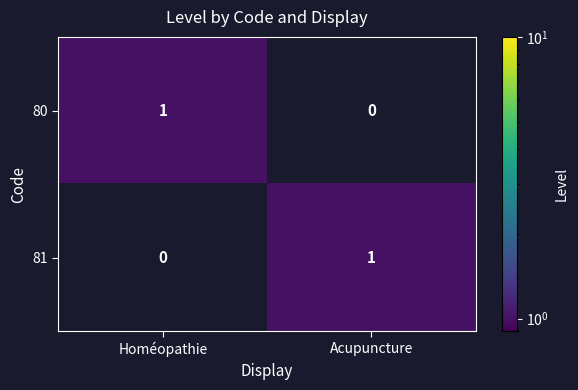

Is the value of 80 at Homéopathie greater than the value of 81 at Homéopathie?

Yes